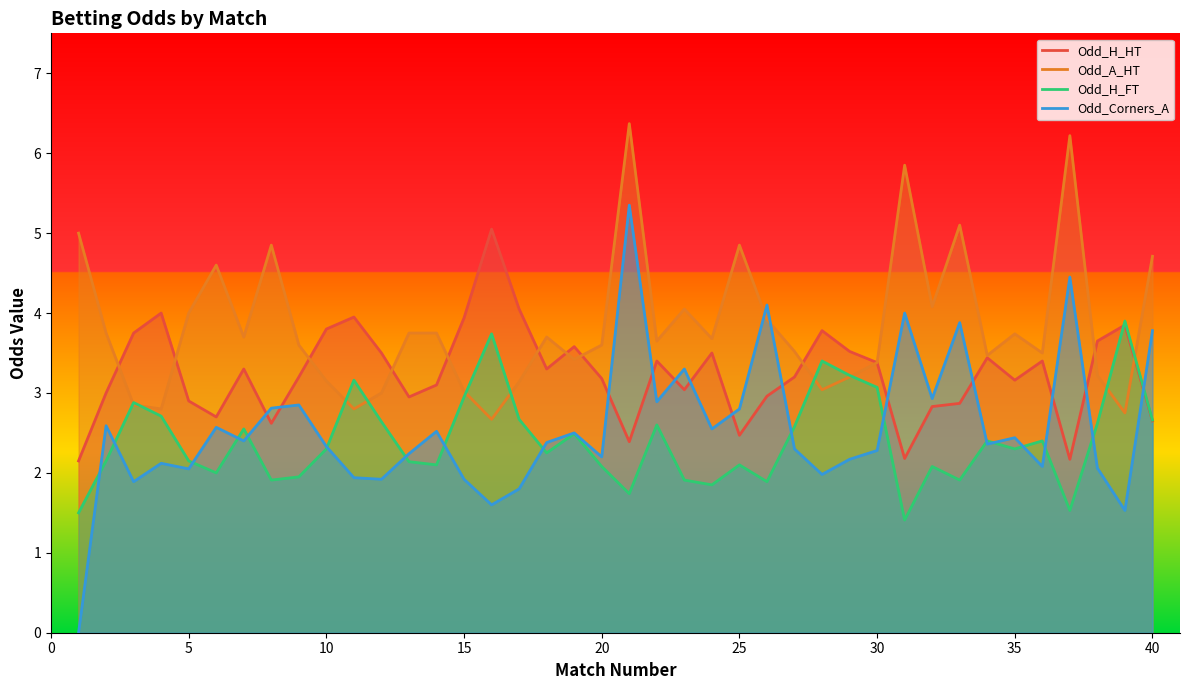

Which series changed the most between 25 and 40?

Odd_Corners_A